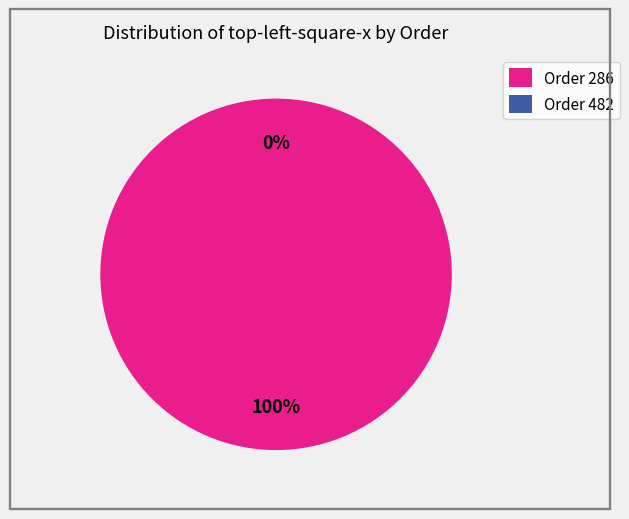

Which slice is the smallest?

482